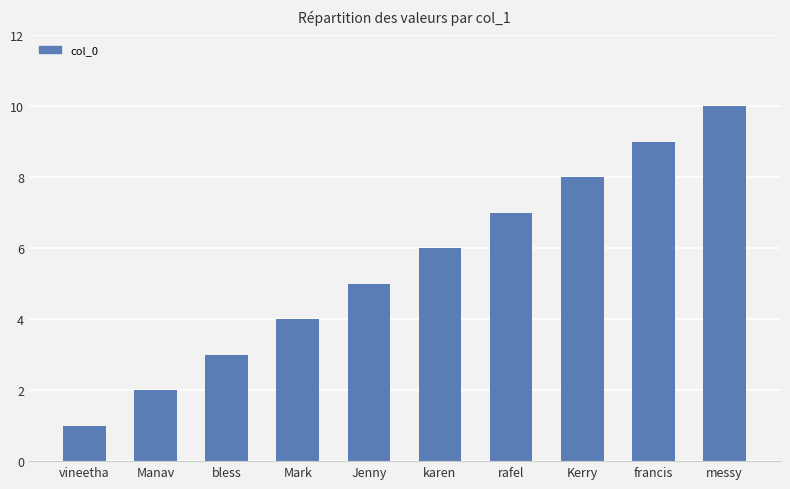

Reading left to right, extract all data points from this chart.

1	2	3	4	5	6	7	8	9	10